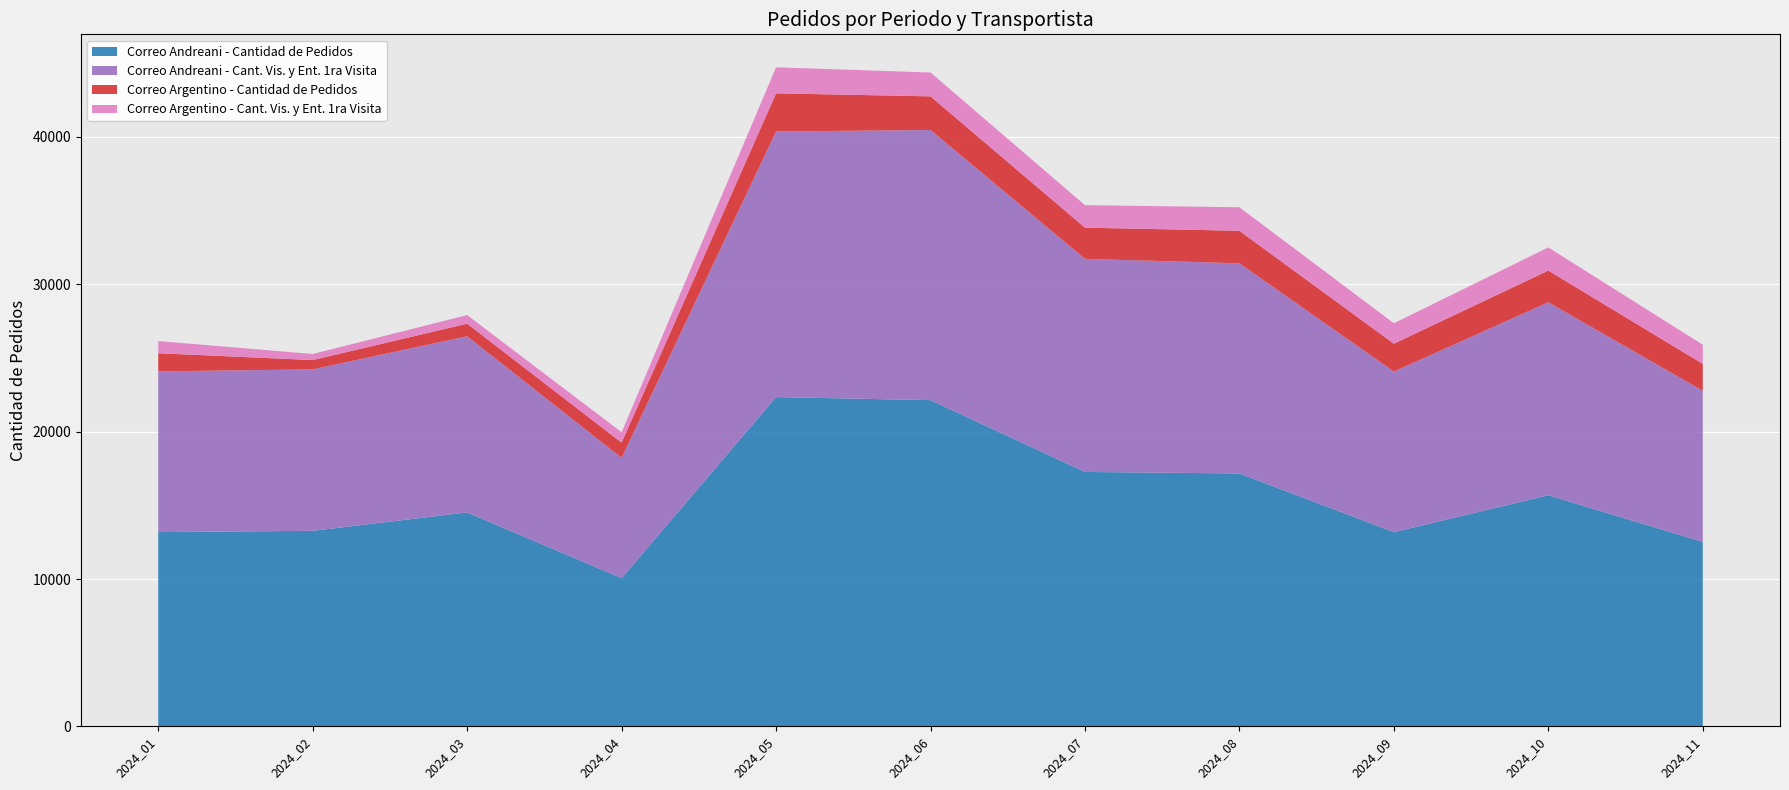

Reading left to right, list all the values displayed in this chart.

Correo Andreani - Cantidad de Pedidos: 2024_01=13187	2024_02=13272	2024_03=14522	2024_04=10058	2024_05=22348	2024_06=22140	2024_07=17269	2024_08=17165	2024_09=13182	2024_10=15687	2024_11=12520
Correo Andreani - Cant. Vis. y Ent. 1ra Visita: 2024_01=10906	2024_02=10956	2024_03=11954	2024_04=8166	2024_05=18020	2024_06=18331	2024_07=14458	2024_08=14259	2024_09=10898	2024_10=13093	2024_11=10255
Correo Argentino - Cantidad de Pedidos: 2024_01=1230	2024_02=632	2024_03=852	2024_04=1032	2024_05=2589	2024_06=2282	2024_07=2117	2024_08=2207	2024_09=1890	2024_10=2152	2024_11=1826
Correo Argentino - Cant. Vis. y Ent. 1ra Visita: 2024_01=827	2024_02=411	2024_03=584	2024_04=707	2024_05=1767	2024_06=1618	2024_07=1526	2024_08=1597	2024_09=1386	2024_10=1569	2024_11=1300